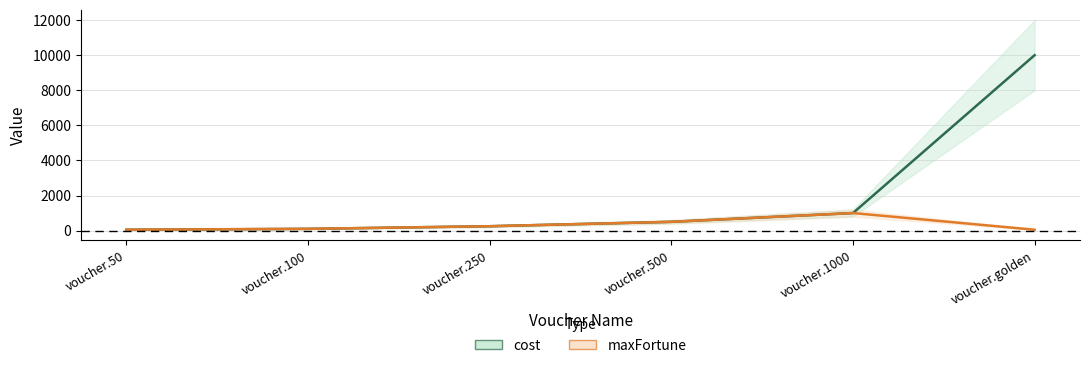

Count the number of categories in the chart.

6